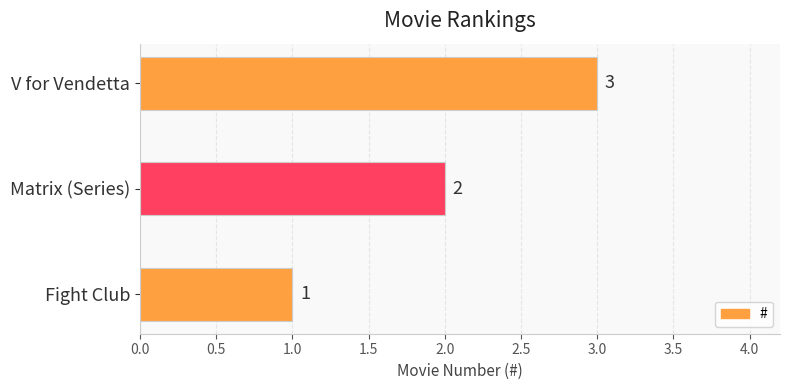

What is the change in value from Fight Club to V for Vendetta?

+2